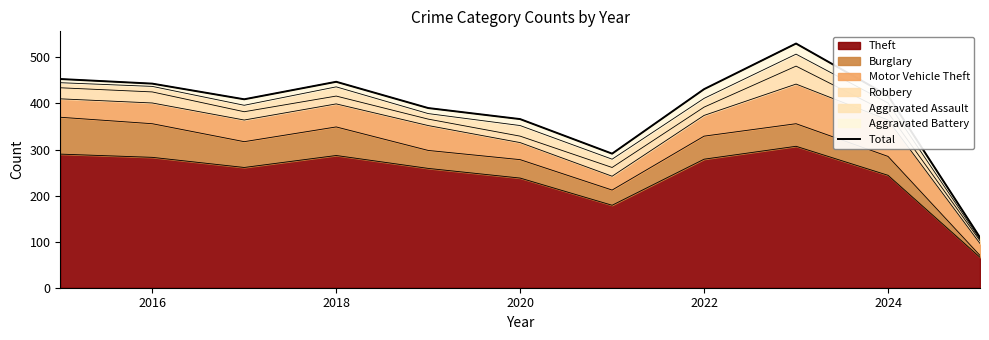

Is it true that Theft equals 238 at 2020?

True